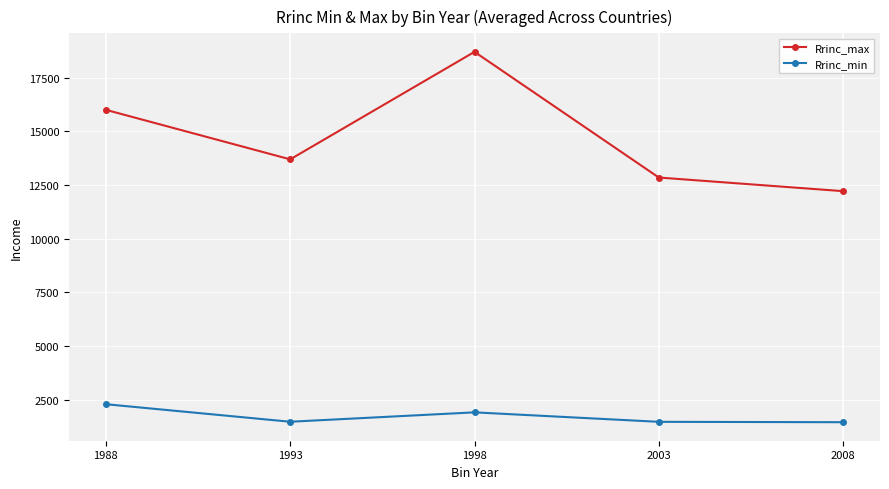

The value of Rrinc_min at 1988 is 2299.4. True or false?

True